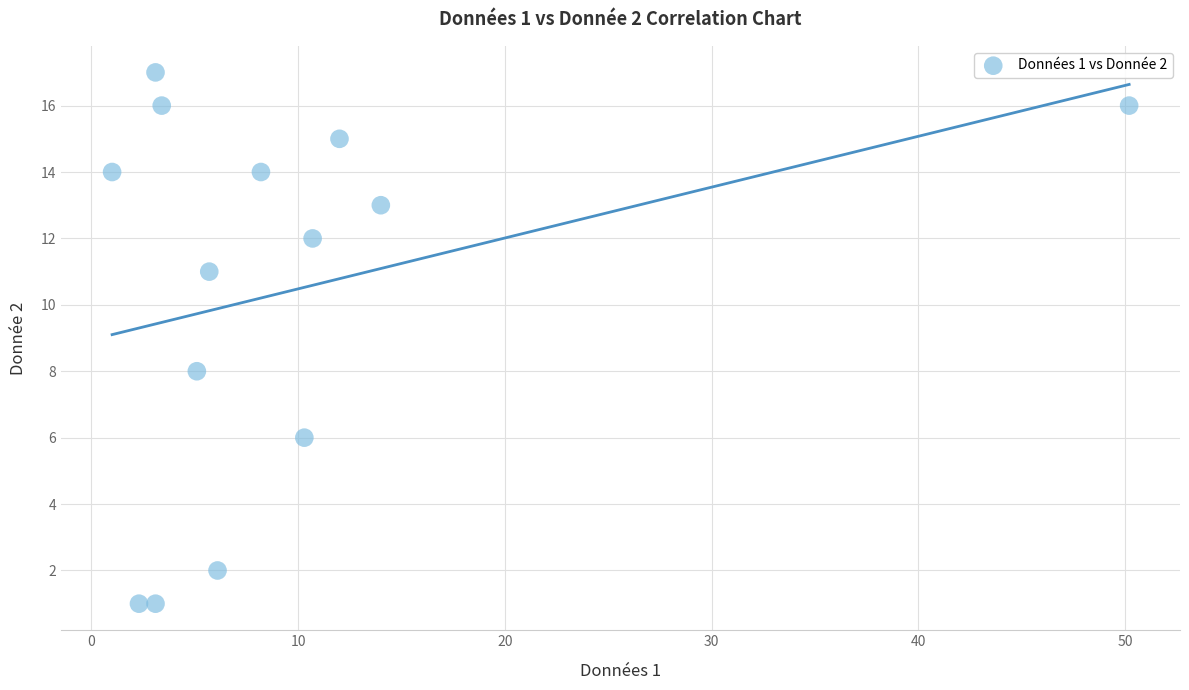

What Y value in the scatter plot is closest to 9?

8